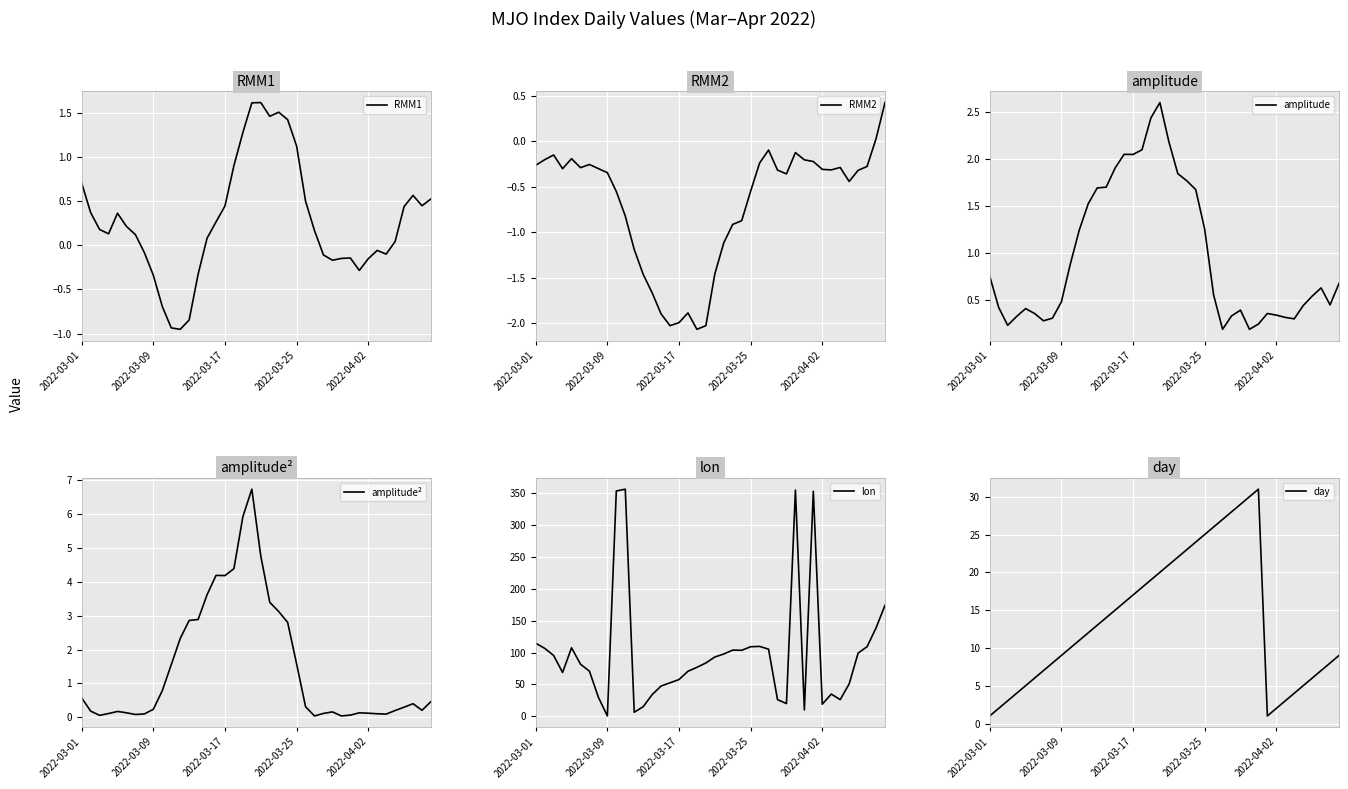

What is the average value of the lon series?

99.2